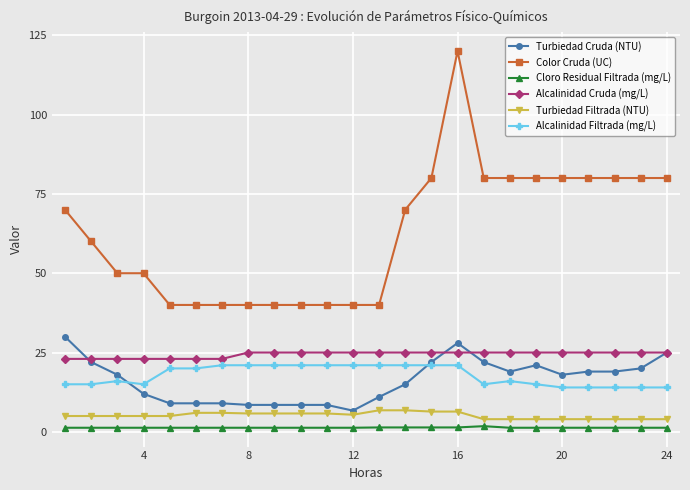

True or false: Turbiedad Cruda (NTU) and Alcalinidad Cruda (mg/L) cross at least once.

True